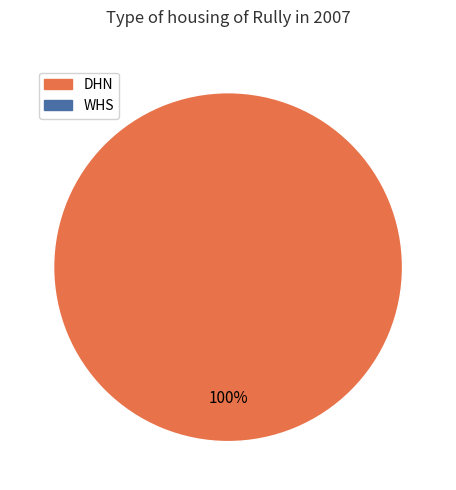

Is there a majority slice in this chart?

Yes